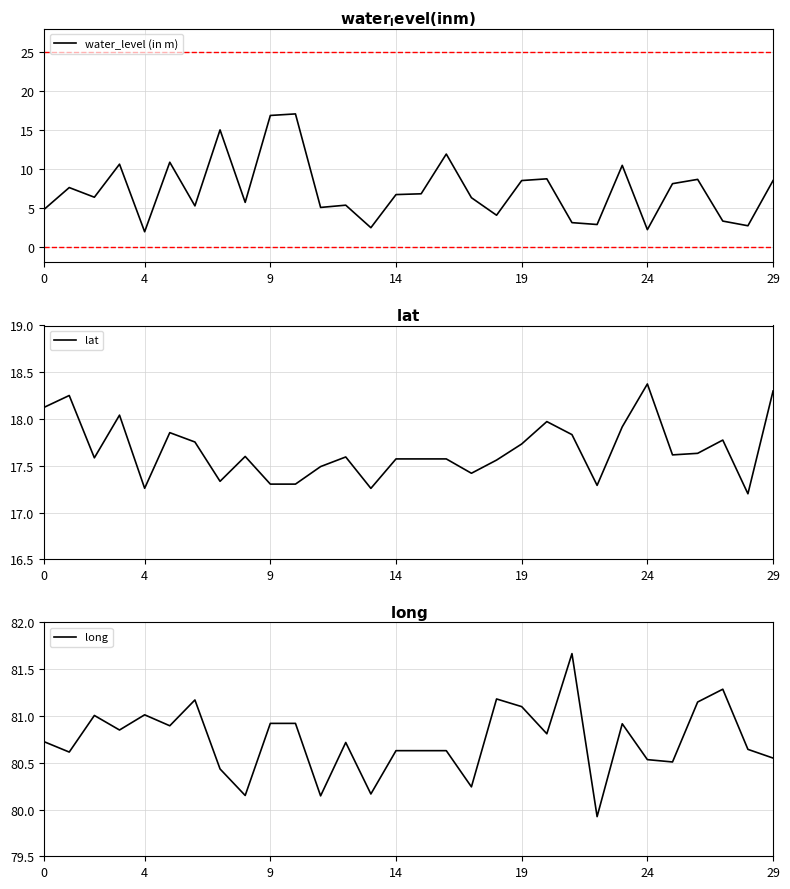

True or false: water_level (in m) and lat cross at least once.

False